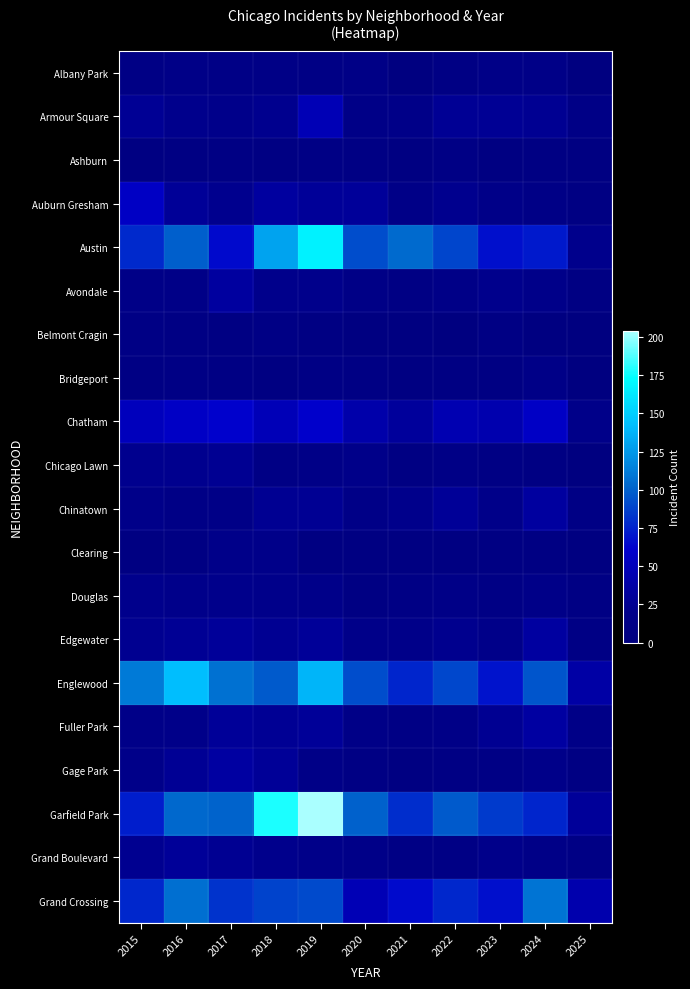

Which label corresponds to the largest value in the chart?

2019